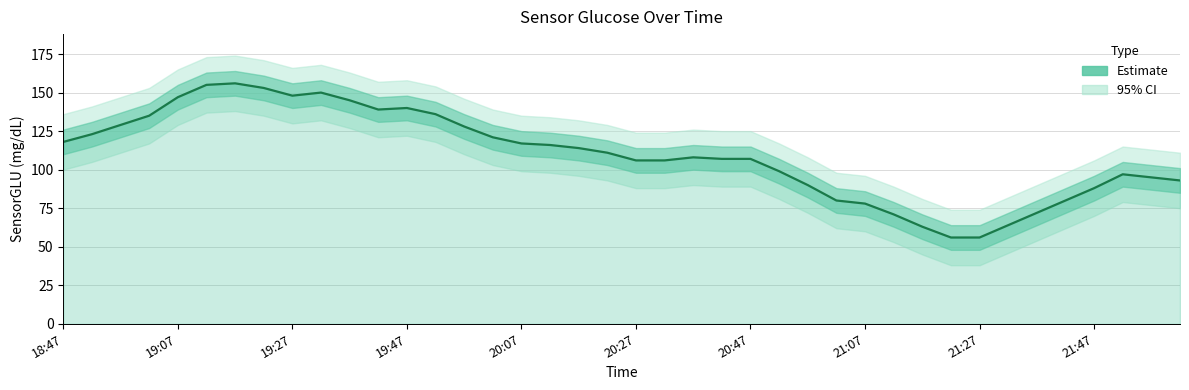

Approximately how many times larger is the value at 29 compared to 32?

1.3